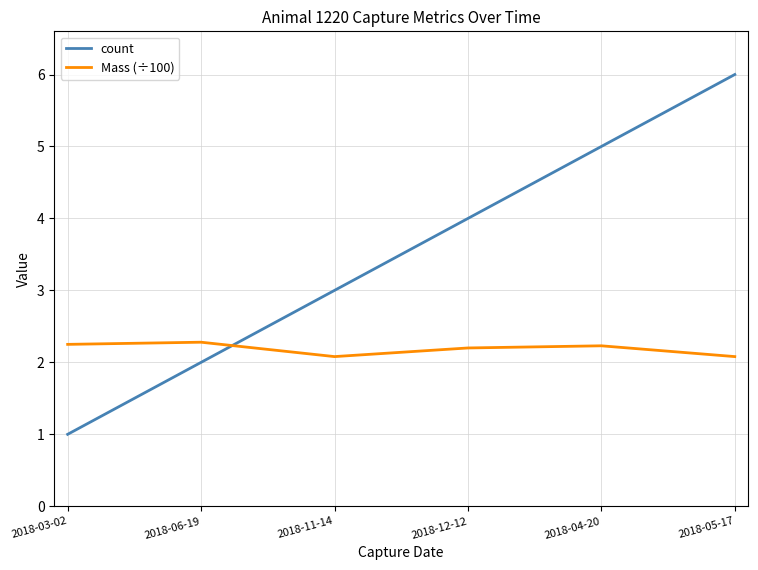

Between which two adjacent categories do Mass (÷100) and count first intersect?

2018-06-19 and 2018-11-14